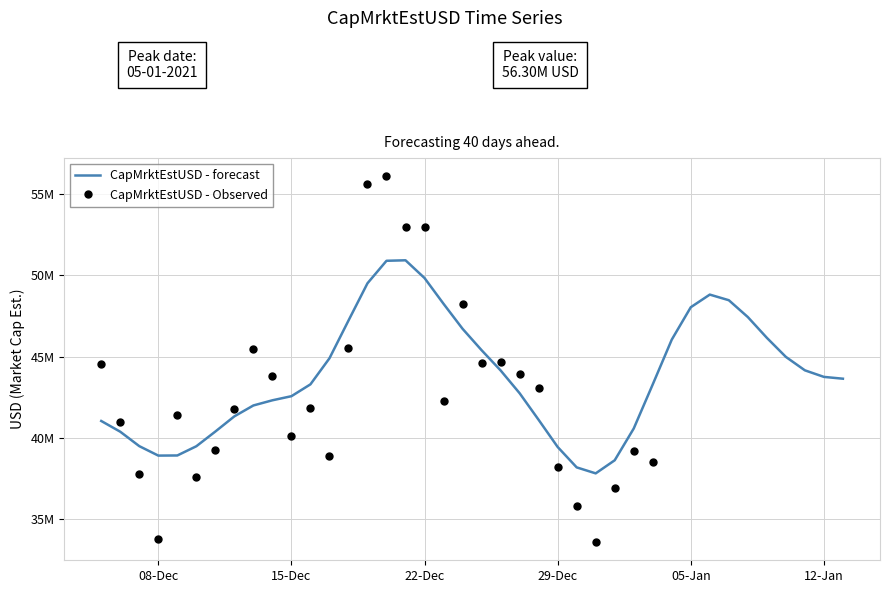

Which has a higher value, 2020-12-25 or 2020-12-26?

2020-12-26